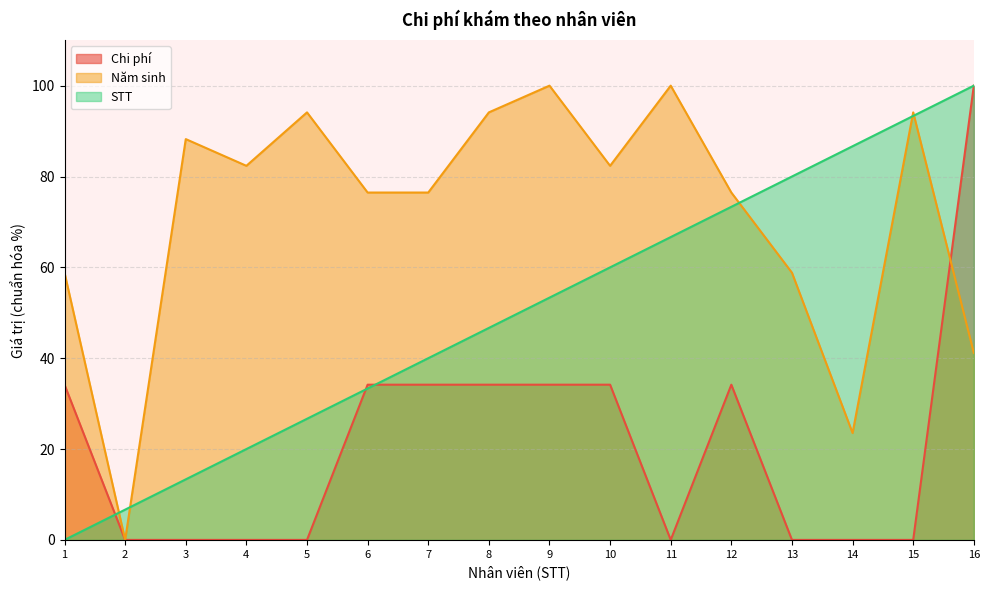

At which label is STT closest to 50?

8